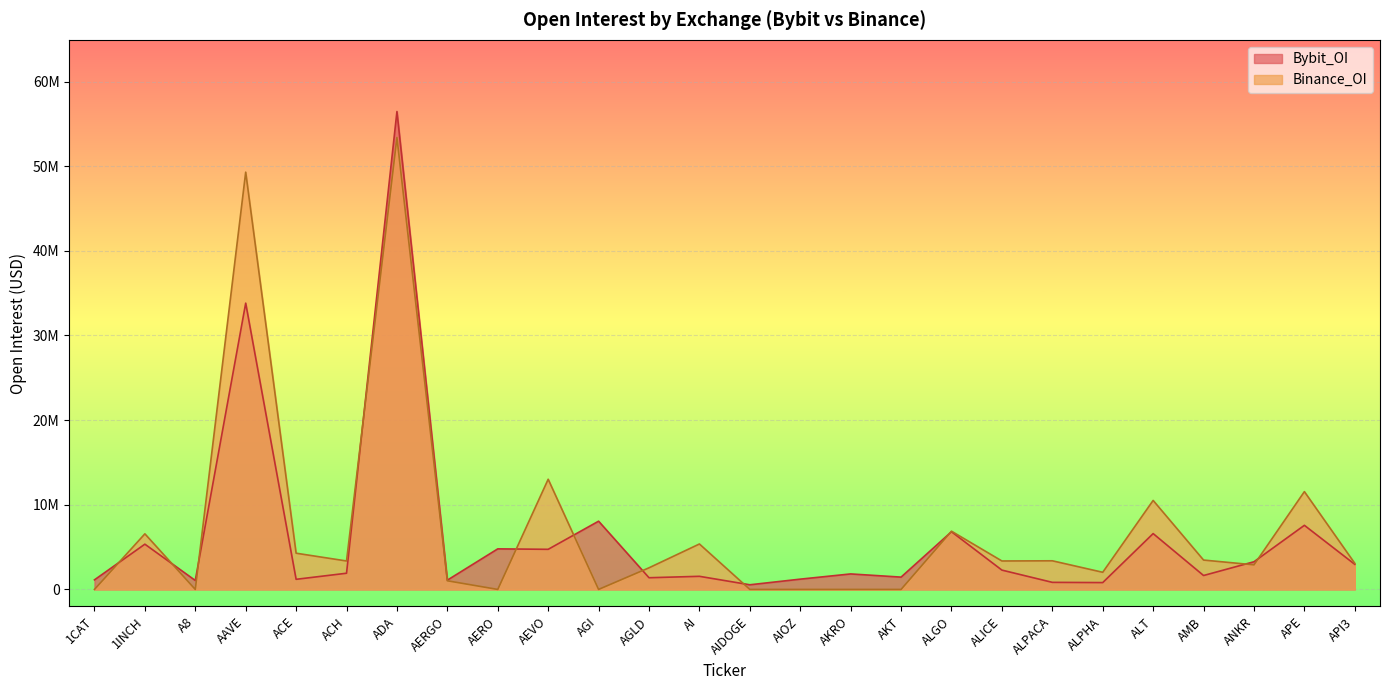

At which category does the chart reach its peak across all series?

ADA